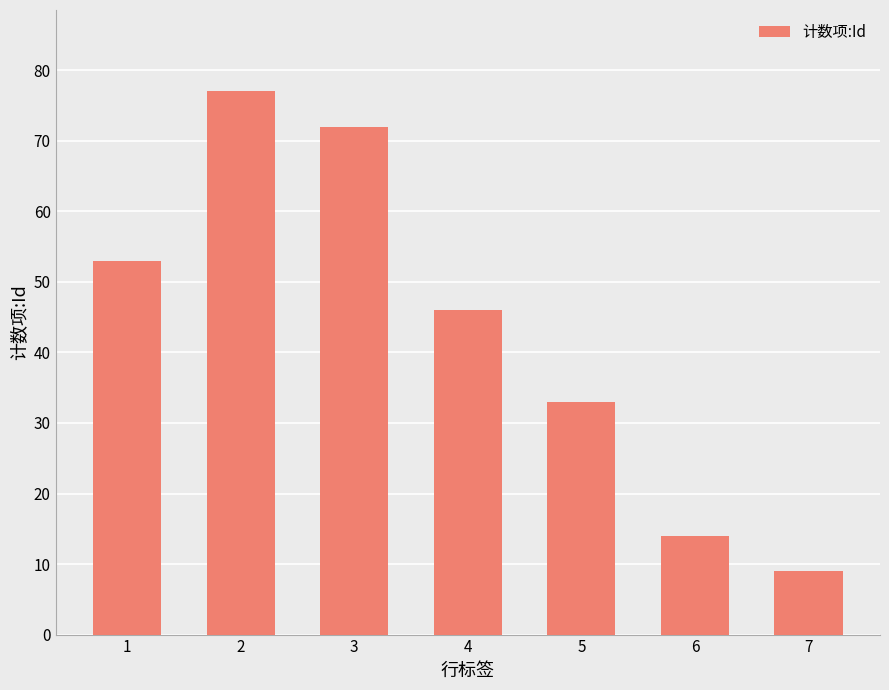

What value does the data have at 3, to the nearest 10?

70